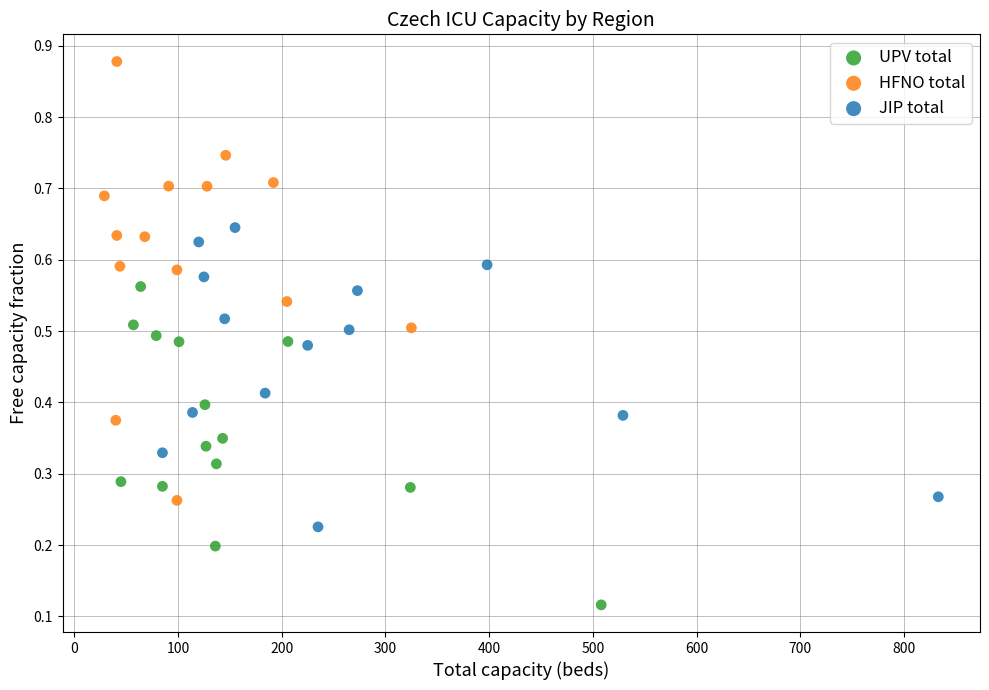

What are all the series names shown in the legend?

UPV total, HFNO total, JIP total